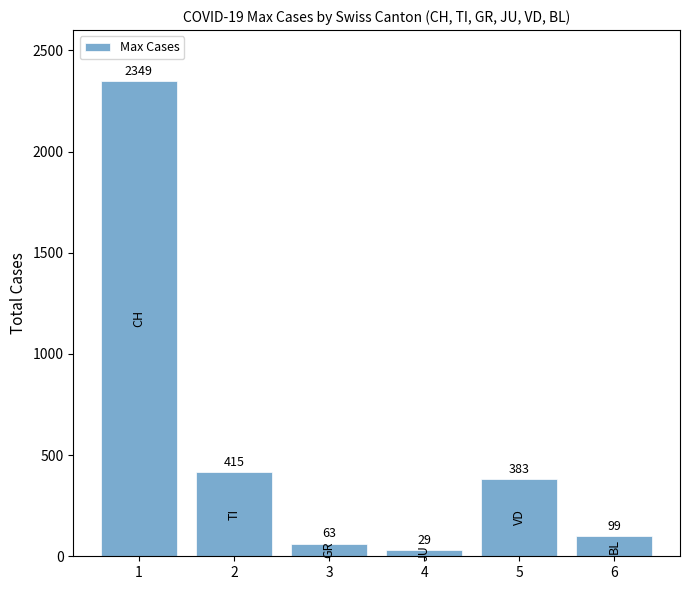

What is the sum of all values?

3338